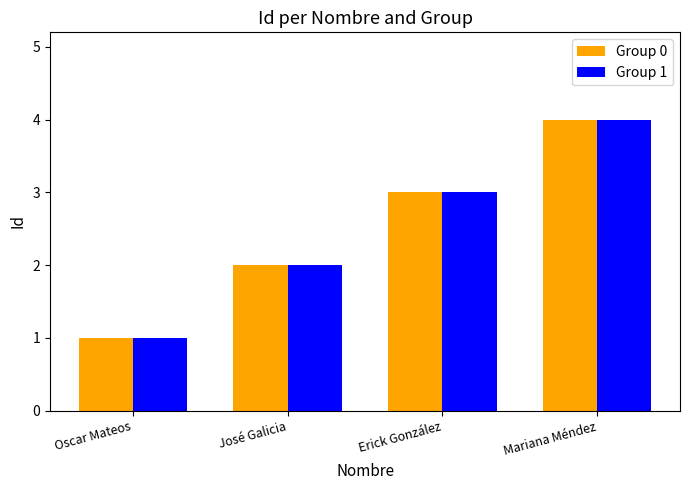

At which category is the sum across all series the highest?

Mariana Méndez